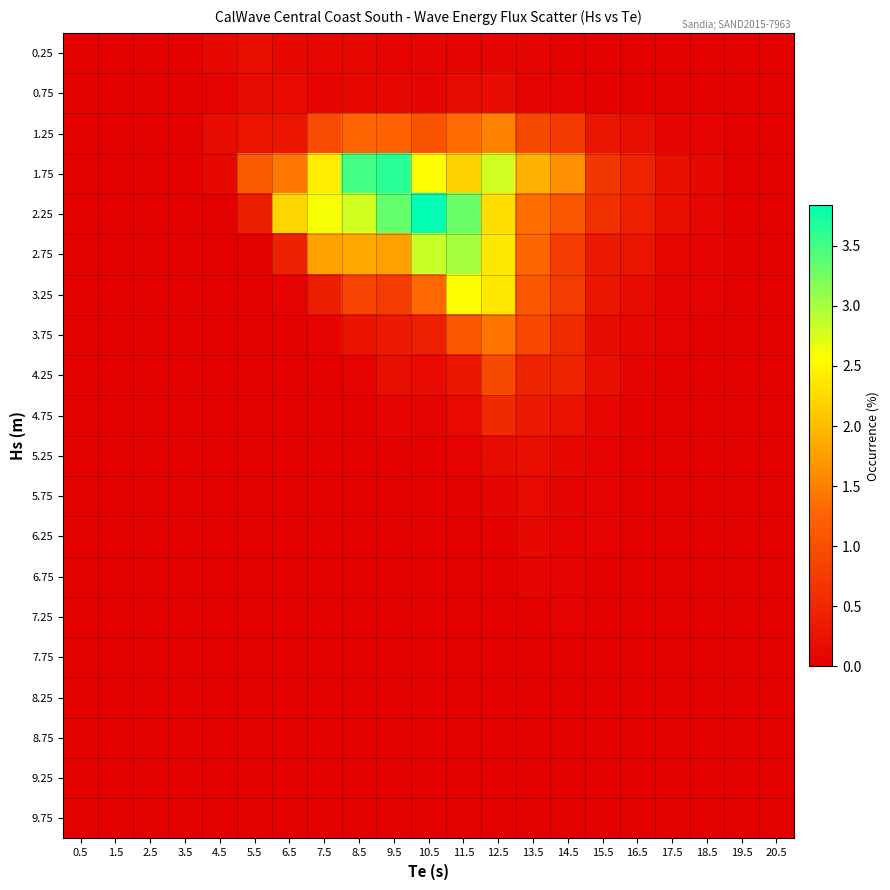

At how many categories does at least one series exceed 1?

10